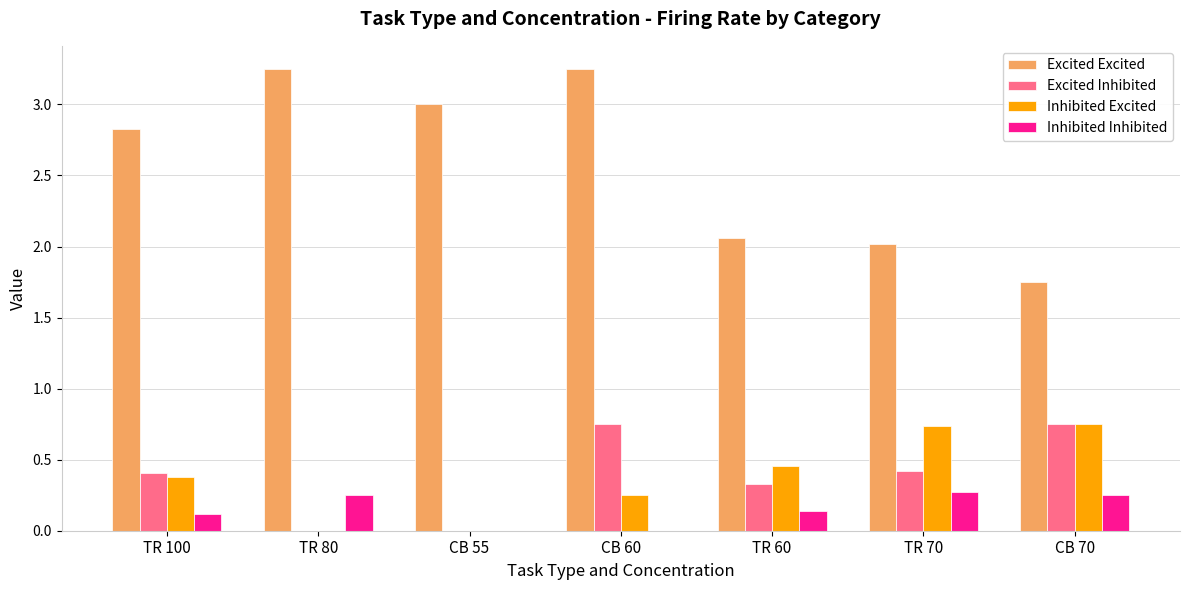

The value of Excited Excited at CB 55 is 3.0. True or false?

True